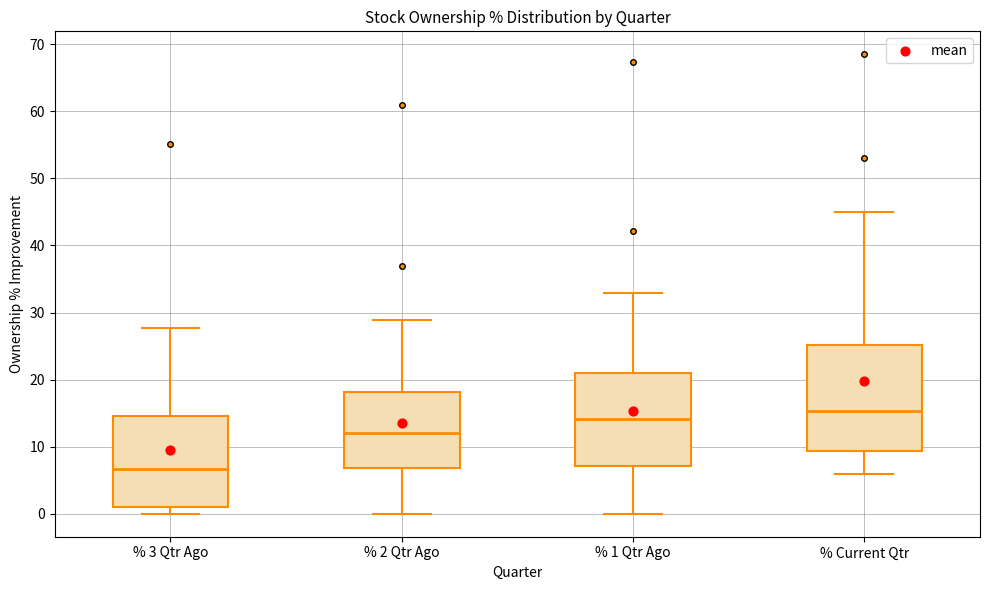

Reading left to right, transcribe this box plot: for each box, give where its median line is, the range the box spans, and where its two whiskers end, as read against the y-axis. The values are not printed on the chart, so give them approximately, as read against the axis.

% 3 Qtr Ago: median 7, box 1 to 15, whiskers 0 to 28
% 2 Qtr Ago: median 12, box 7 to 18, whiskers 0 to 29
% 1 Qtr Ago: median 14, box 7 to 21, whiskers 0 to 33
% Current Qtr: median 15, box 9 to 25, whiskers 6 to 45